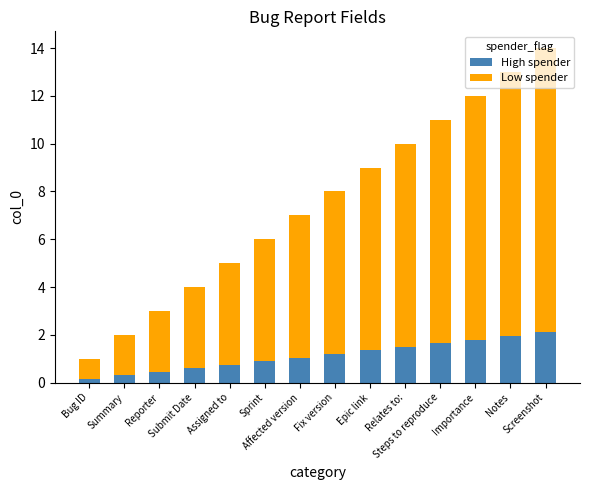

Does the chart contain any negative values?

No